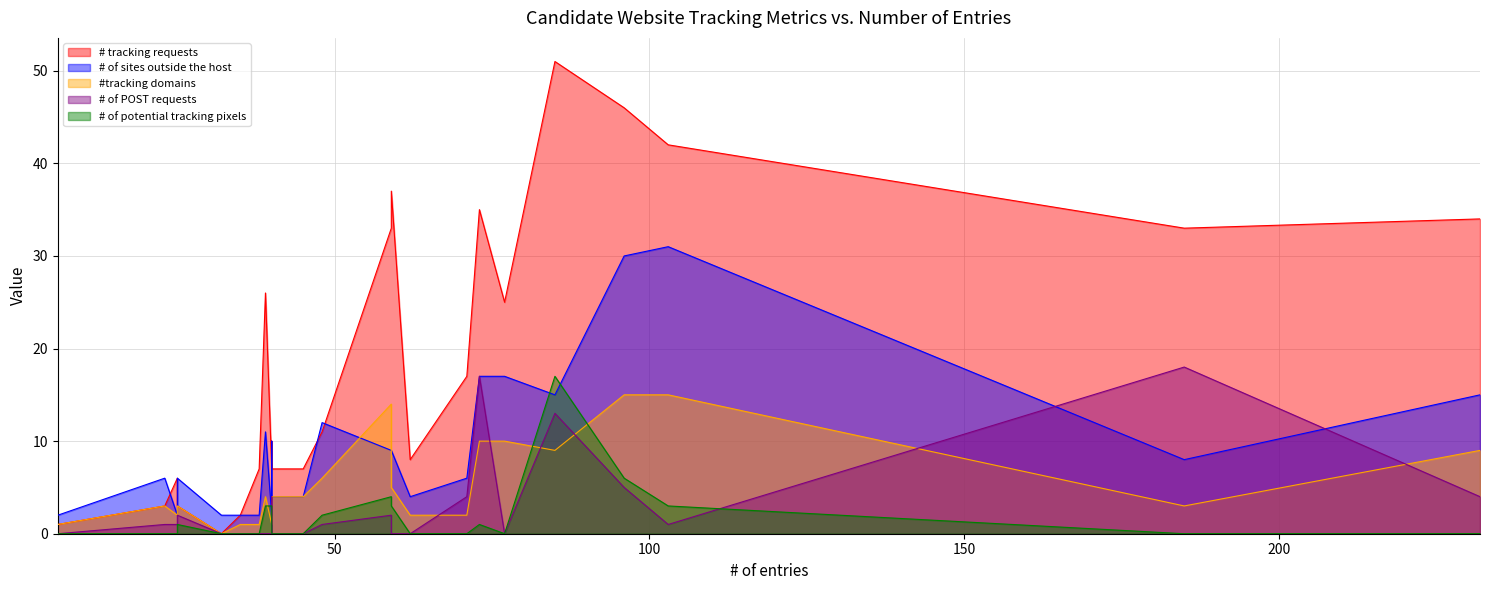

True or false: #tracking domains and # tracking requests intersect in this chart.

False